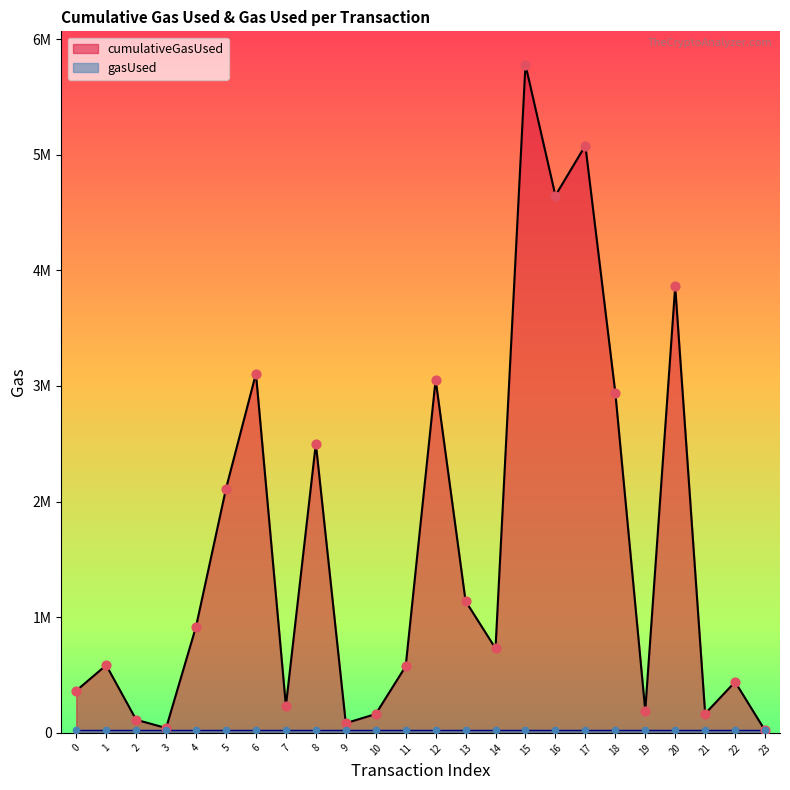

Approximately how many times larger is the value at 20 compared to 8?

1.5